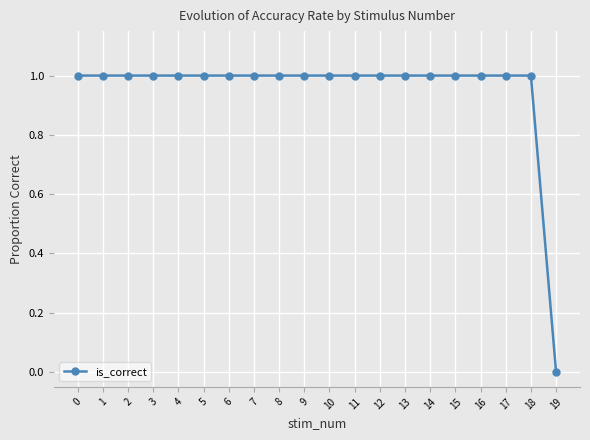

What is the ratio of the value at 3 to the value at 18?

1.0